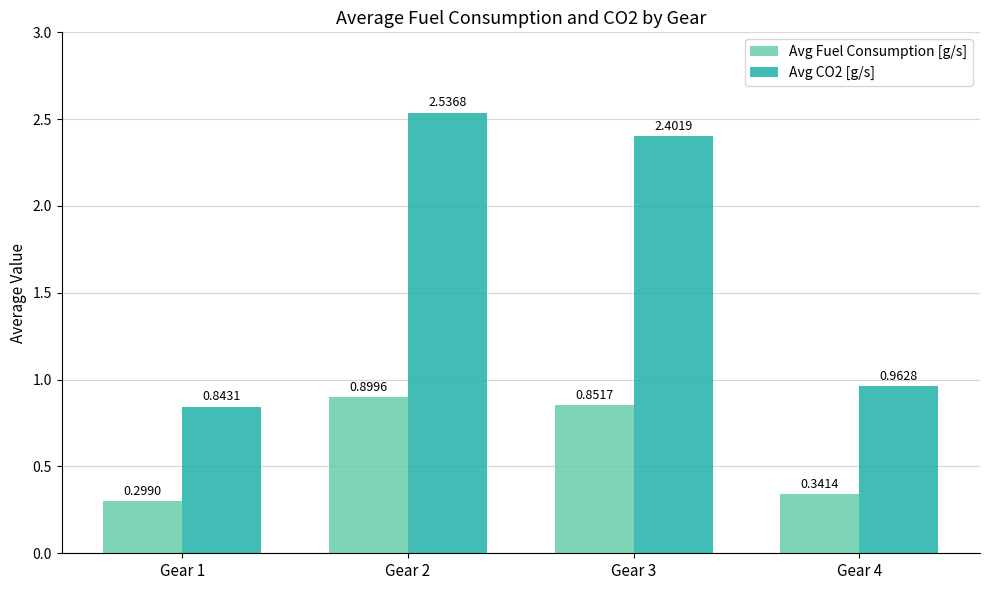

At which label is Avg Fuel Consumption [g/s] closest to 0?

Gear 1